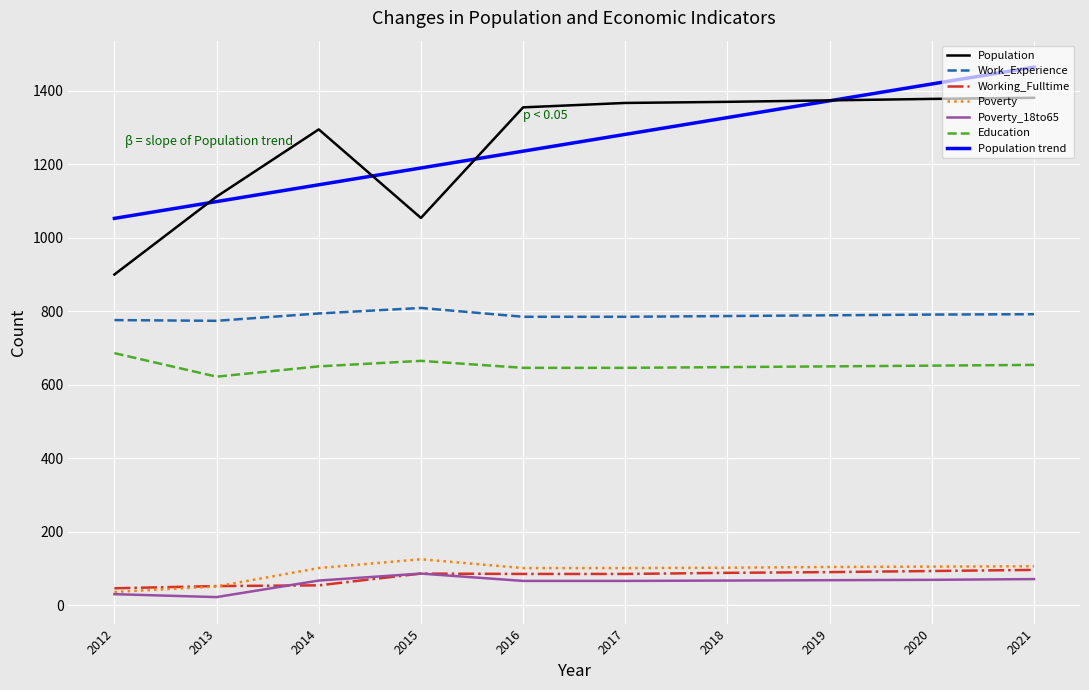

Read the Work_Experience value at 2019.

789